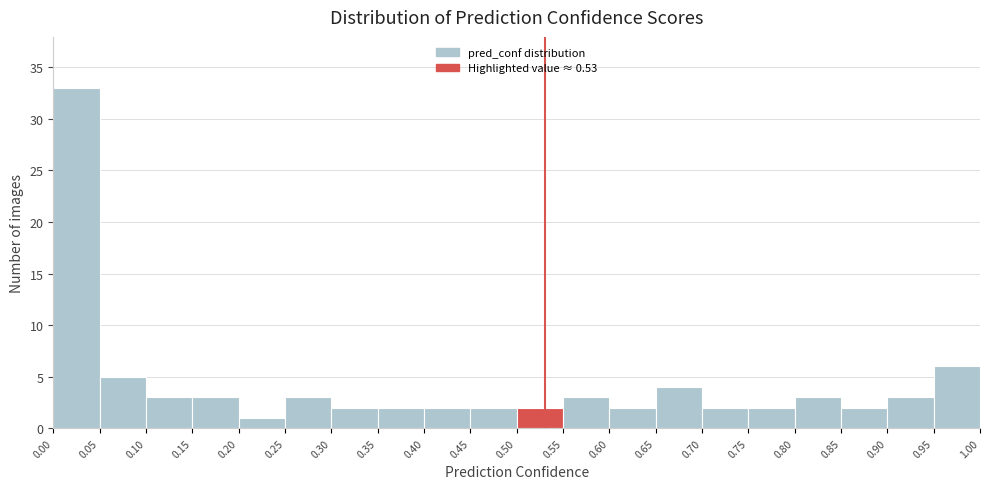

Reading left to right, list every bar in this chart as the range it spans on the x-axis followed by its height. The values are not printed on the chart, so give them approximately, as read against the axis.

0.00 to 0.05: 33
0.05 to 0.10: 5
0.10 to 0.15: 3
0.15 to 0.20: 3
0.20 to 0.25: 1
0.25 to 0.30: 3
0.30 to 0.35: 2
0.35 to 0.40: 2
0.40 to 0.45: 2
0.45 to 0.50: 2
0.50 to 0.55: 2
0.55 to 0.60: 3
0.60 to 0.65: 2
0.65 to 0.70: 4
0.70 to 0.75: 2
0.75 to 0.80: 2
0.80 to 0.85: 3
0.85 to 0.90: 2
0.90 to 0.95: 3
0.95 to 1.00: 6